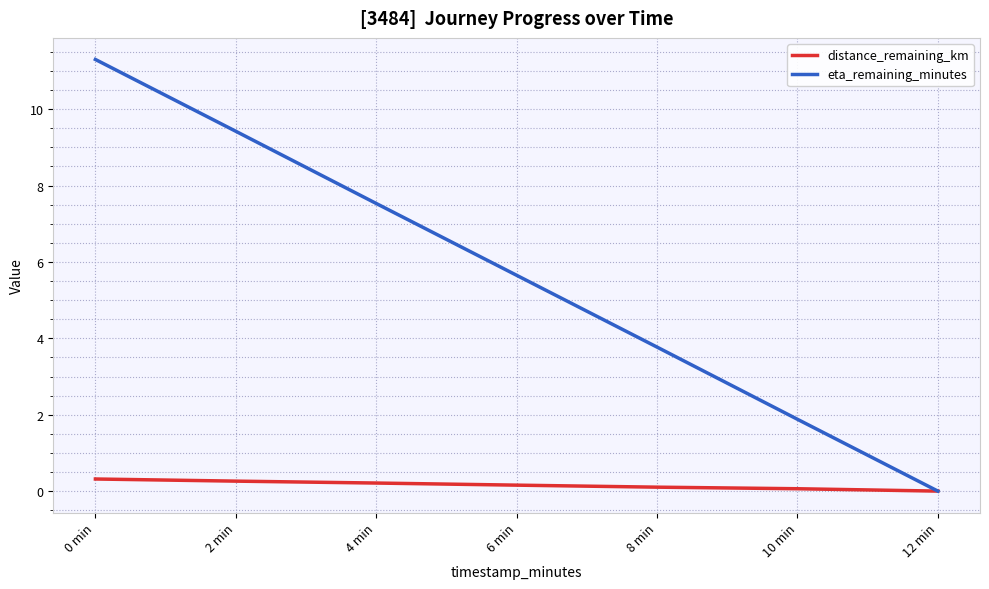

Reading left to right, list all the values displayed in this chart.

distance_remaining_km: 0 min=0.3	2 min=0.3	4 min=0.2	6 min=0.2	8 min=0.1	10 min=0.1	12 min=0.0
eta_remaining_minutes: 0 min=11.3	2 min=9.4	4 min=7.5	6 min=5.7	8 min=3.8	10 min=1.9	12 min=0.0